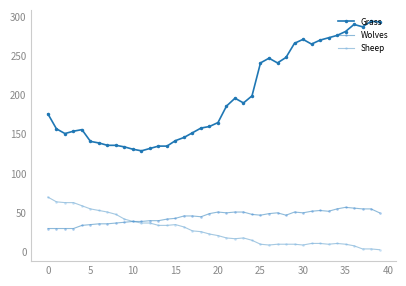

Is this an area chart (filled region under the line)?

No